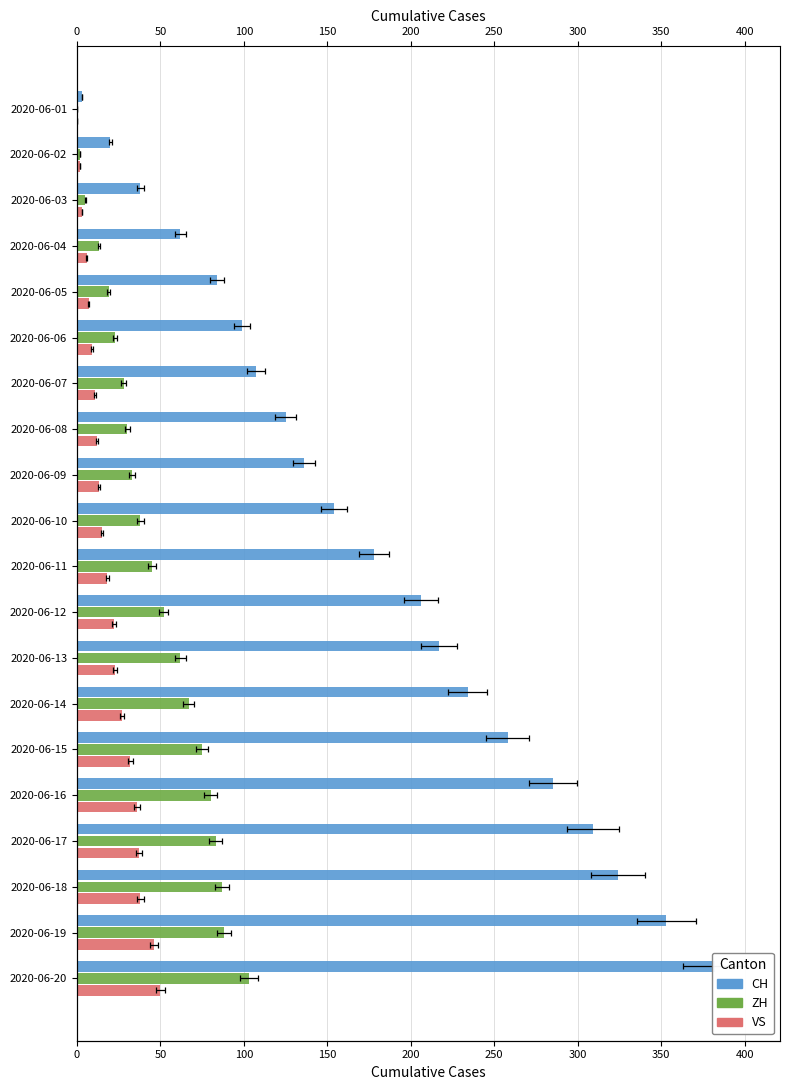

What are all the series names shown in the legend?

CH, ZH, VS